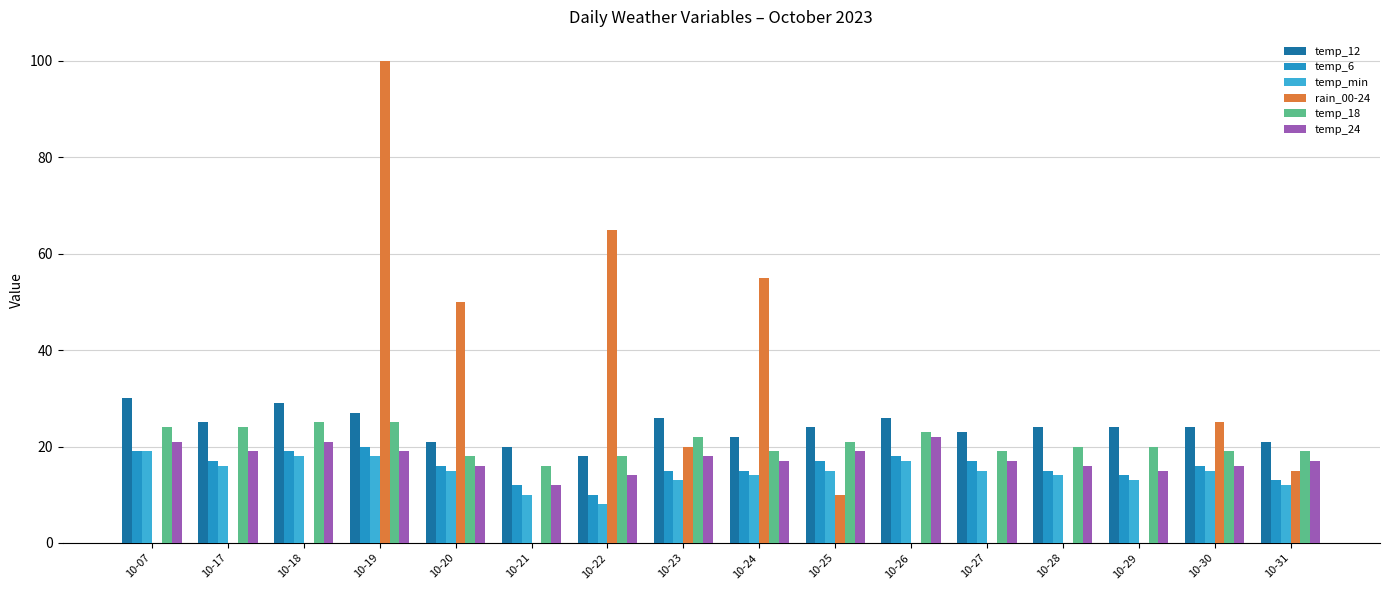

What is the sum of the temp_24 values at 10-07 and 10-21?

33